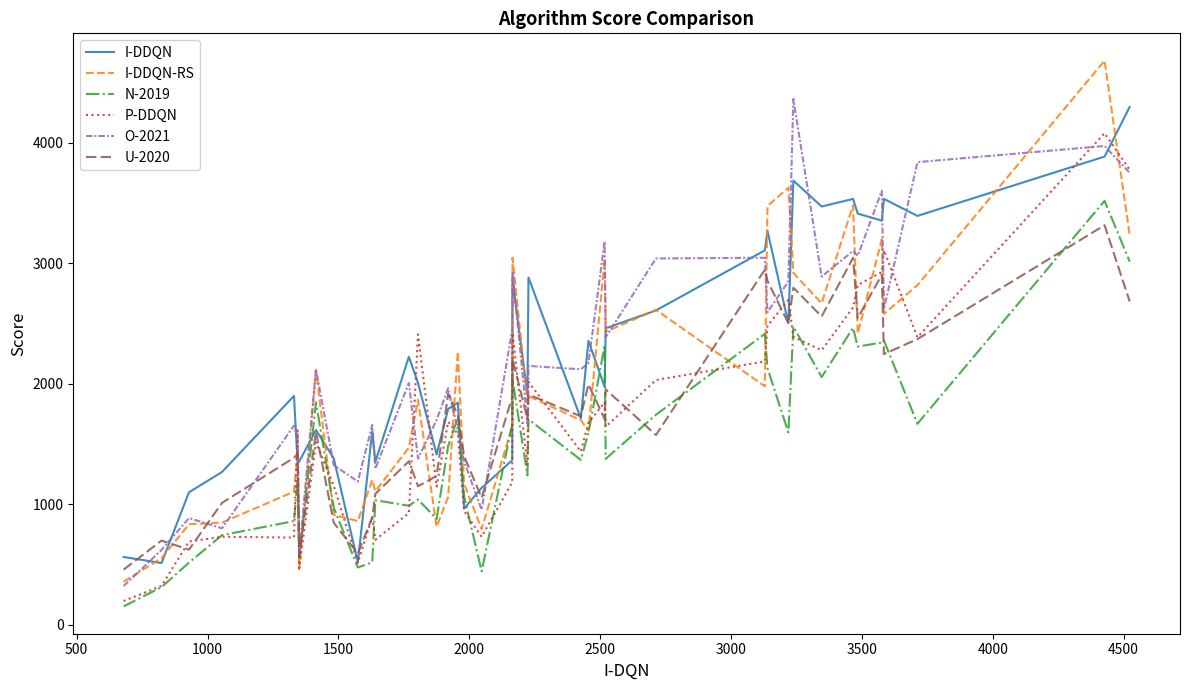

What is the minimum value shown in the chart?

154